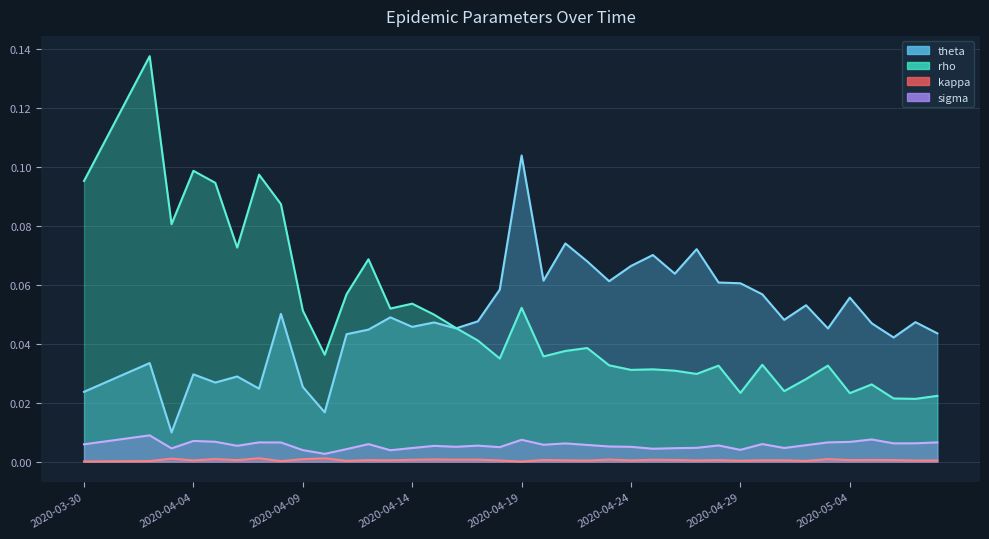

True or false: sigma has a value of 0.0 at 2020-04-10.

False